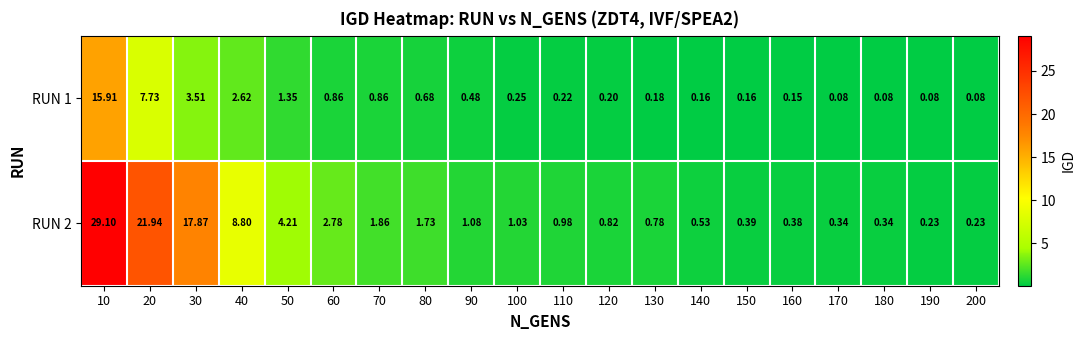

How many distinct data groups are displayed?

2